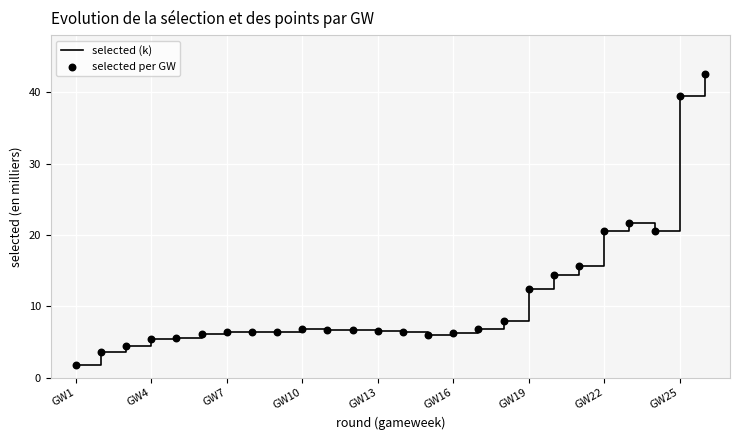

What is the smallest value displayed?

1.7